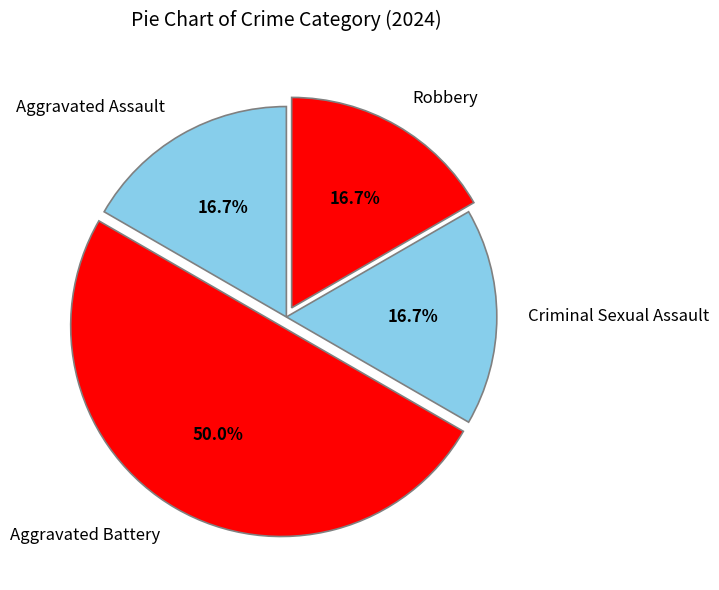

Is the sum of Aggravated Assault and Aggravated Battery greater than half?

Yes